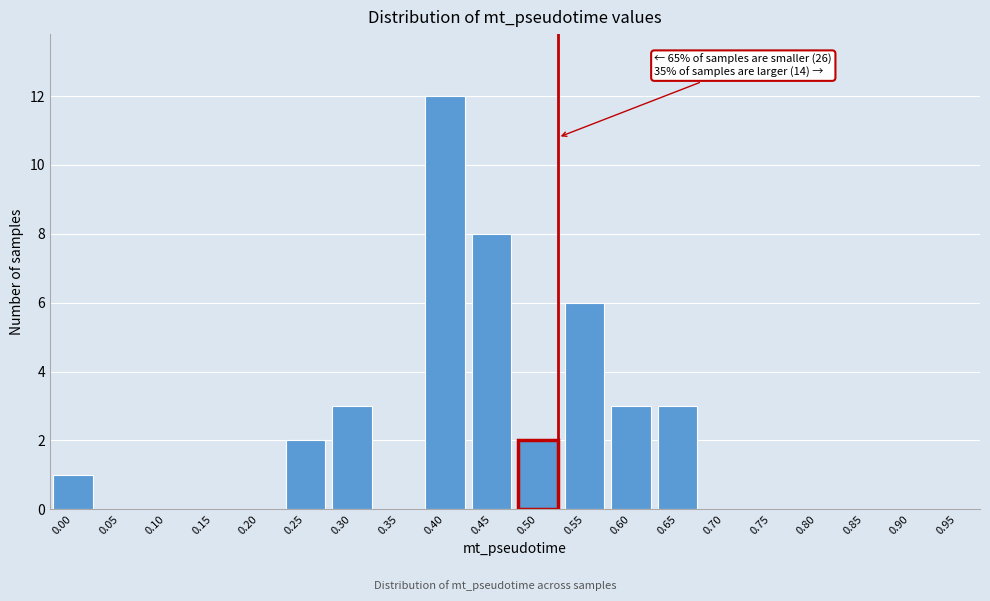

Reading left to right, extract all data points from this chart.

0.00=1	0.05=0	0.10=0	0.15=0	0.20=0	0.25=2	0.30=3	0.35=0	0.40=12	0.45=8	0.50=2	0.55=6	0.60=3	0.65=3	0.70=0	0.75=0	0.80=0	0.85=0	0.90=0	0.95=0